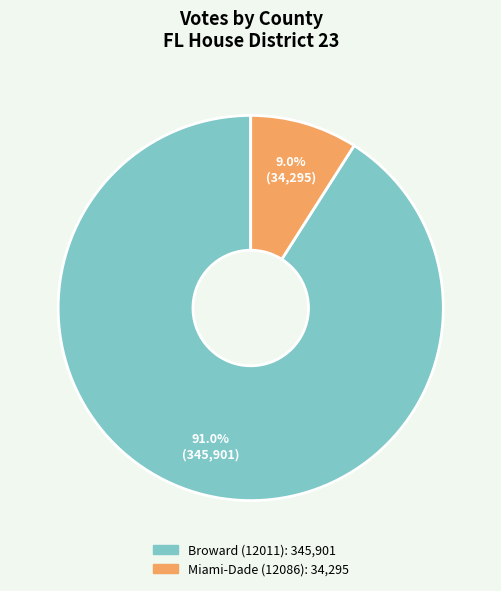

What is the largest slice in the pie chart?

Broward (12011)